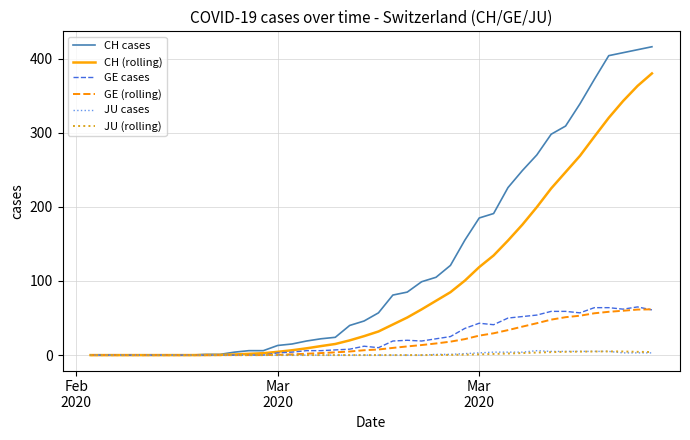

Which series has the largest total across all categories?

CH cases